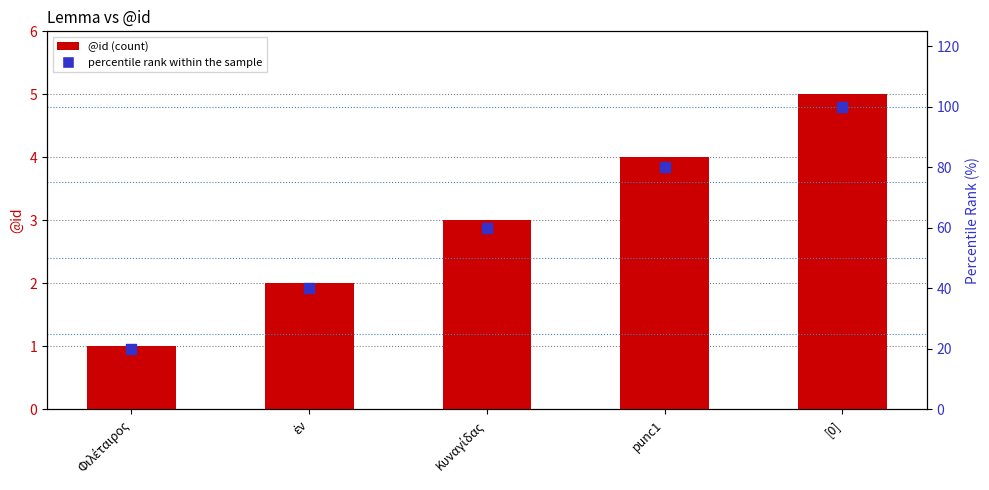

At how many categories does at least one series exceed 19?

5